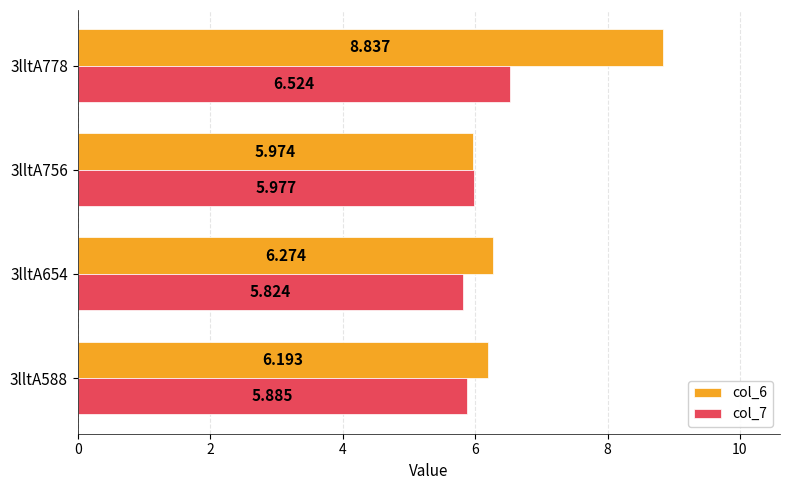

Where is col_7 nearest to the value 6?

3lltA756